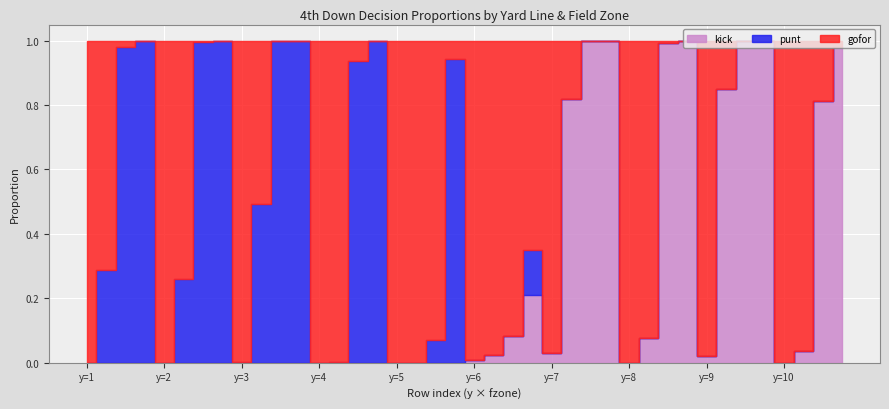

Between which two adjacent categories do kick and punt first intersect?

5 and 6